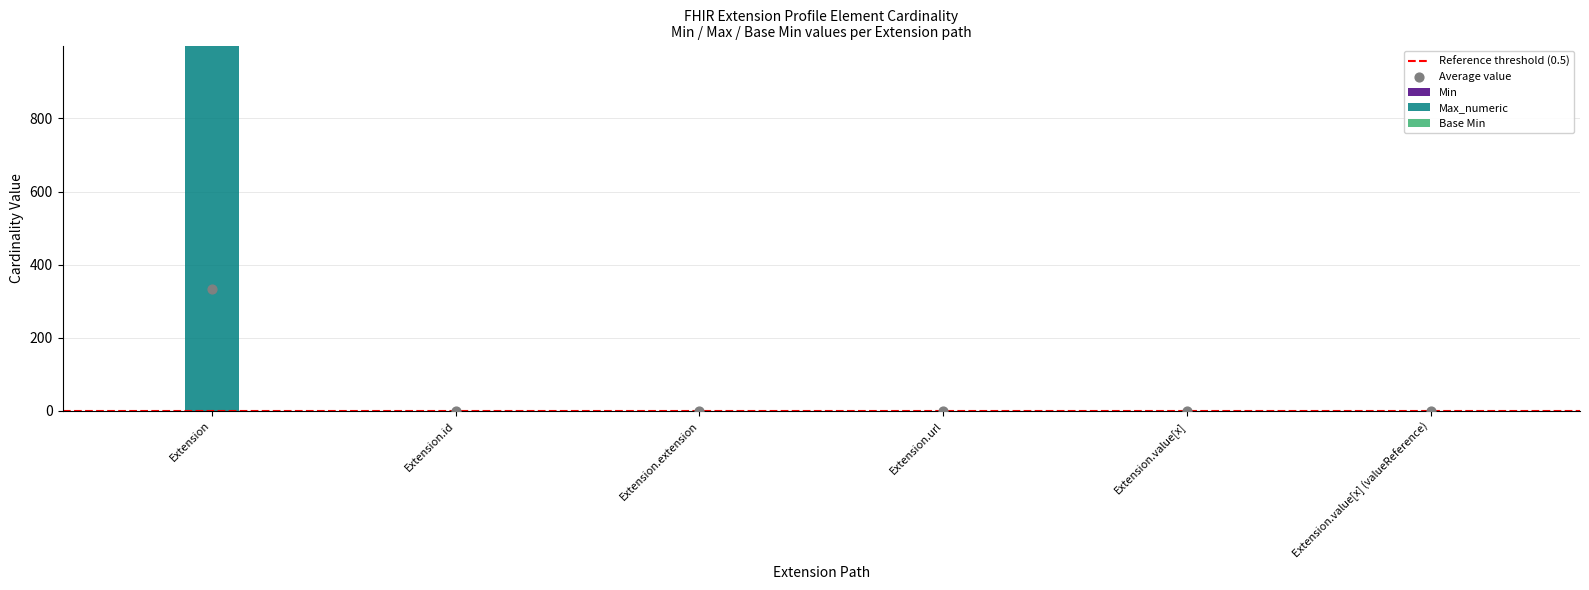

What are all the series names shown in the legend?

Min, Max_numeric, Base Min